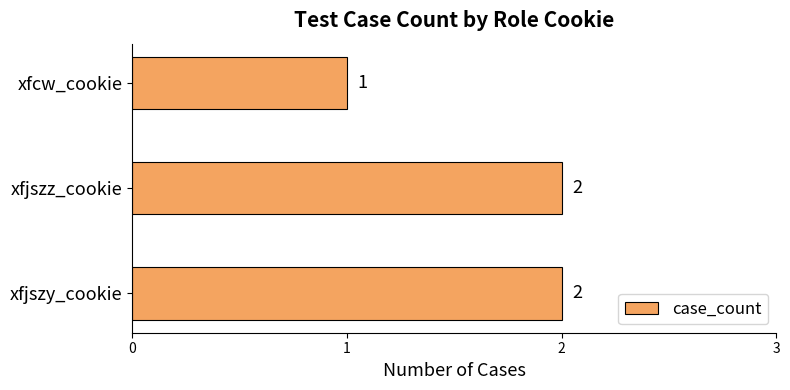

Is it true that the value at xfjszz_cookie is 2?

True